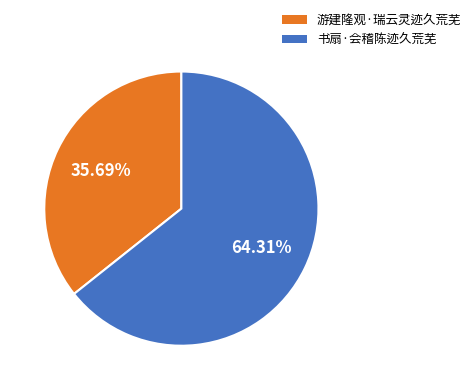

Is it true that 书扇·会稽陈迹久荒芜 is 64% of the pie?

True